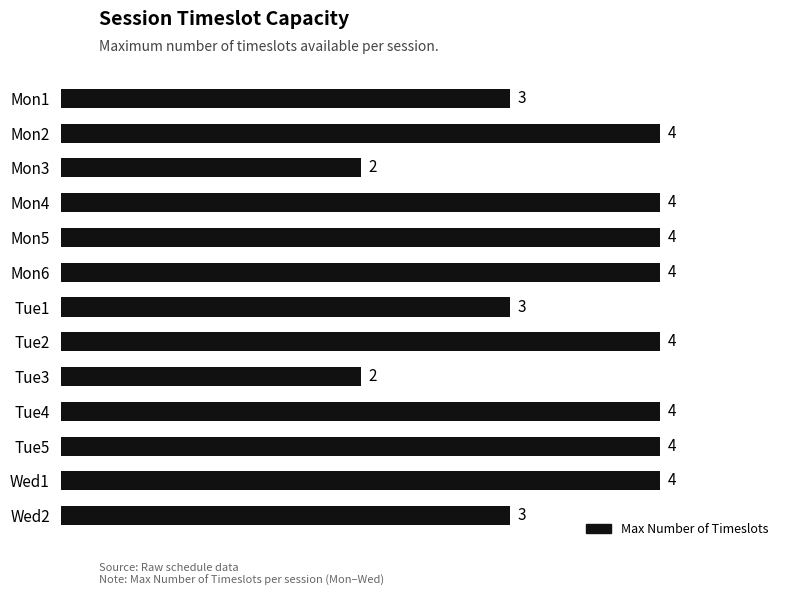

What is the greatest value displayed?

4